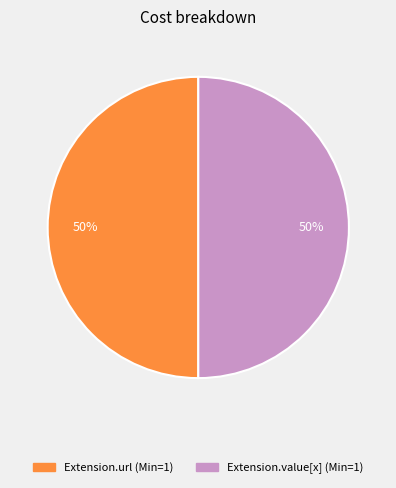

To the nearest percent, what is the average slice percentage?

50%